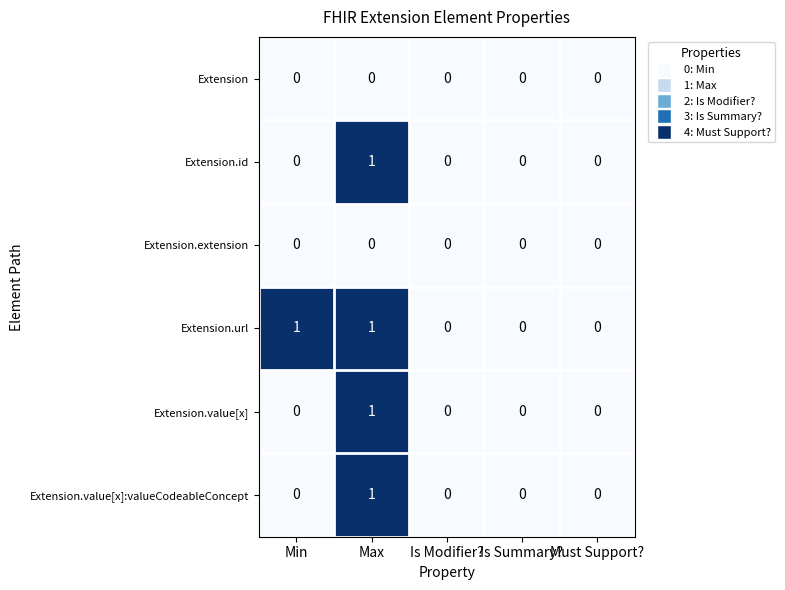

Which series changed the most between Min and Is Modifier??

Extension.url